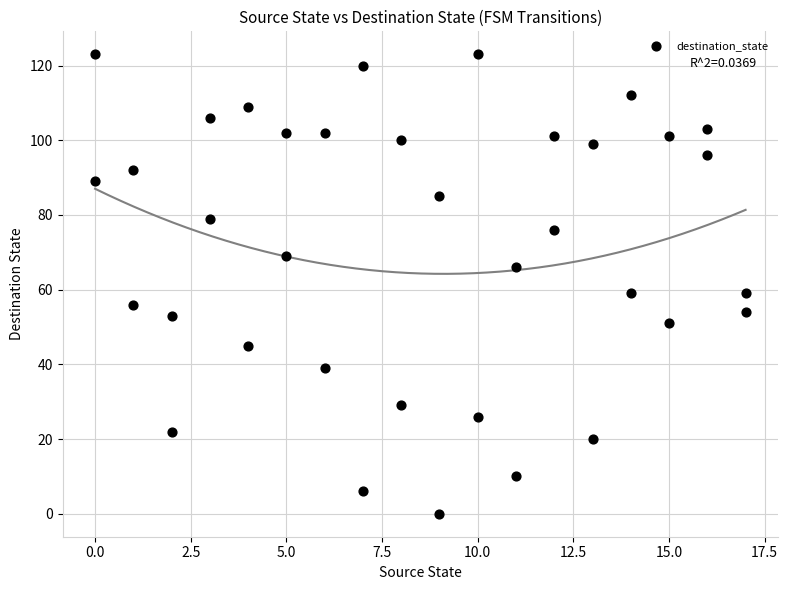

What is the range of Y values (max minus min)?

123